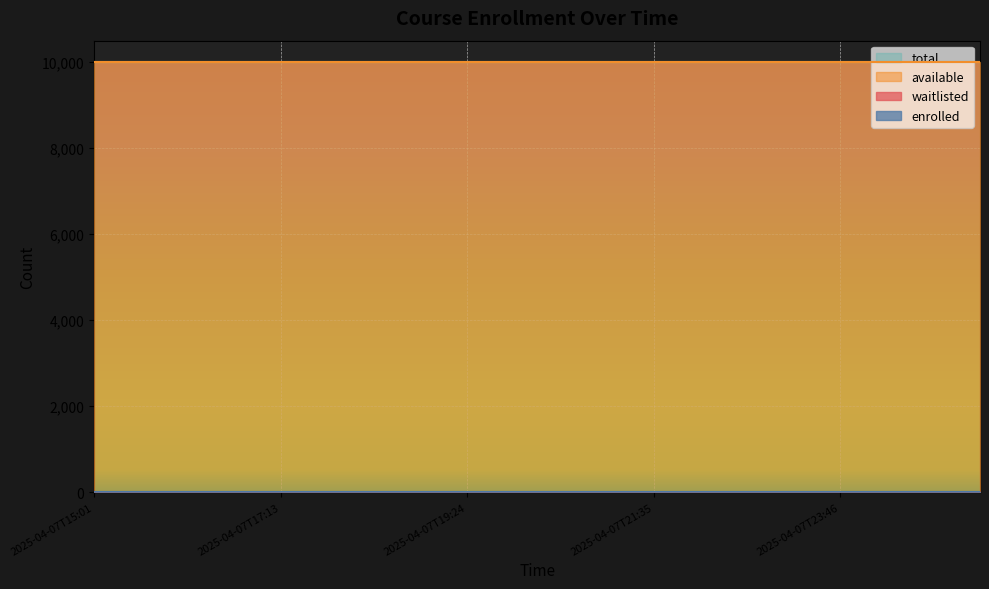

How many lines are shown in the chart?

4